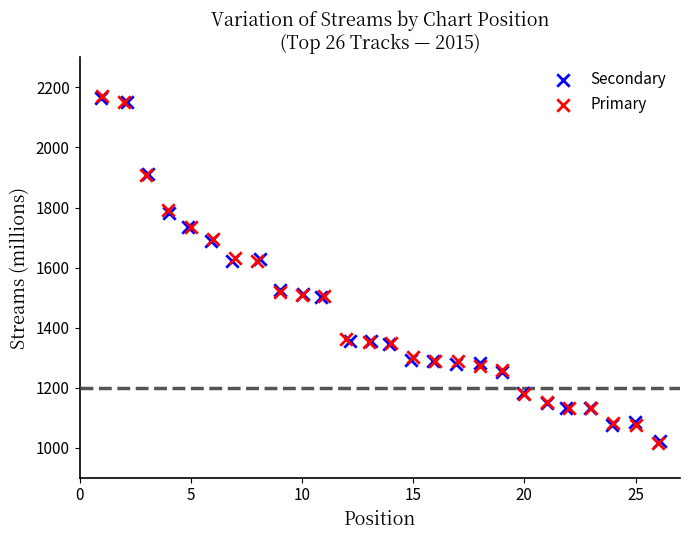

What are all the series names shown in the legend?

Secondary, Primary